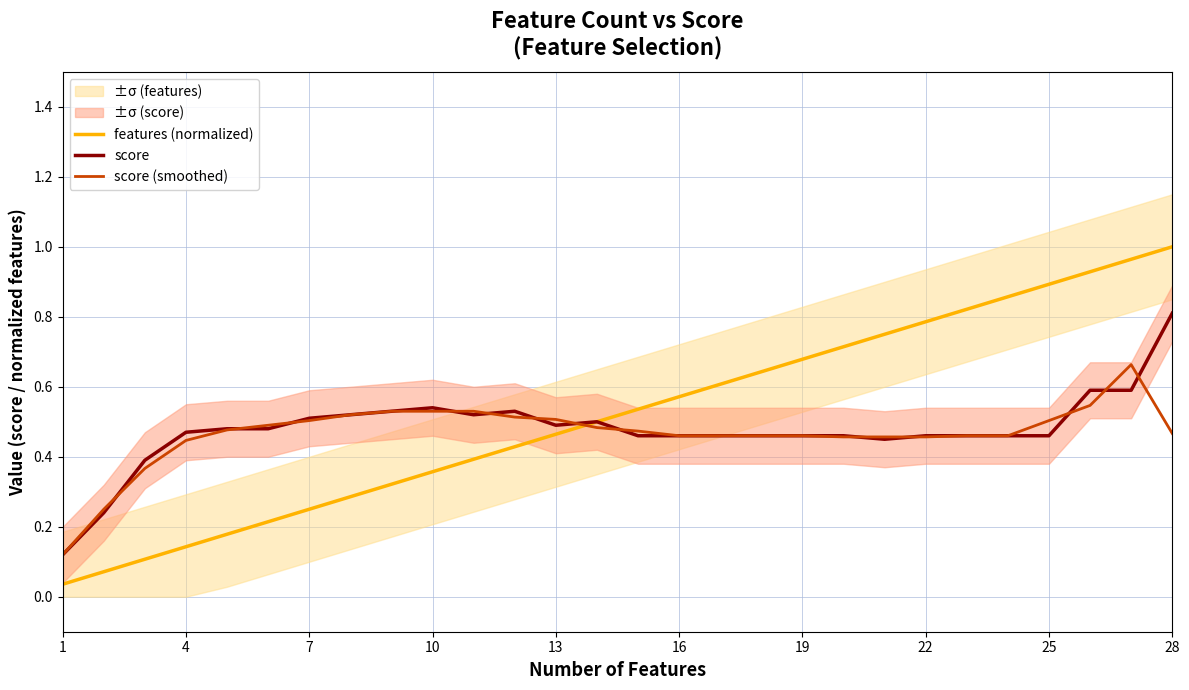

Is the value of score (smoothed) at 25 greater than the value of score at 22?

Yes